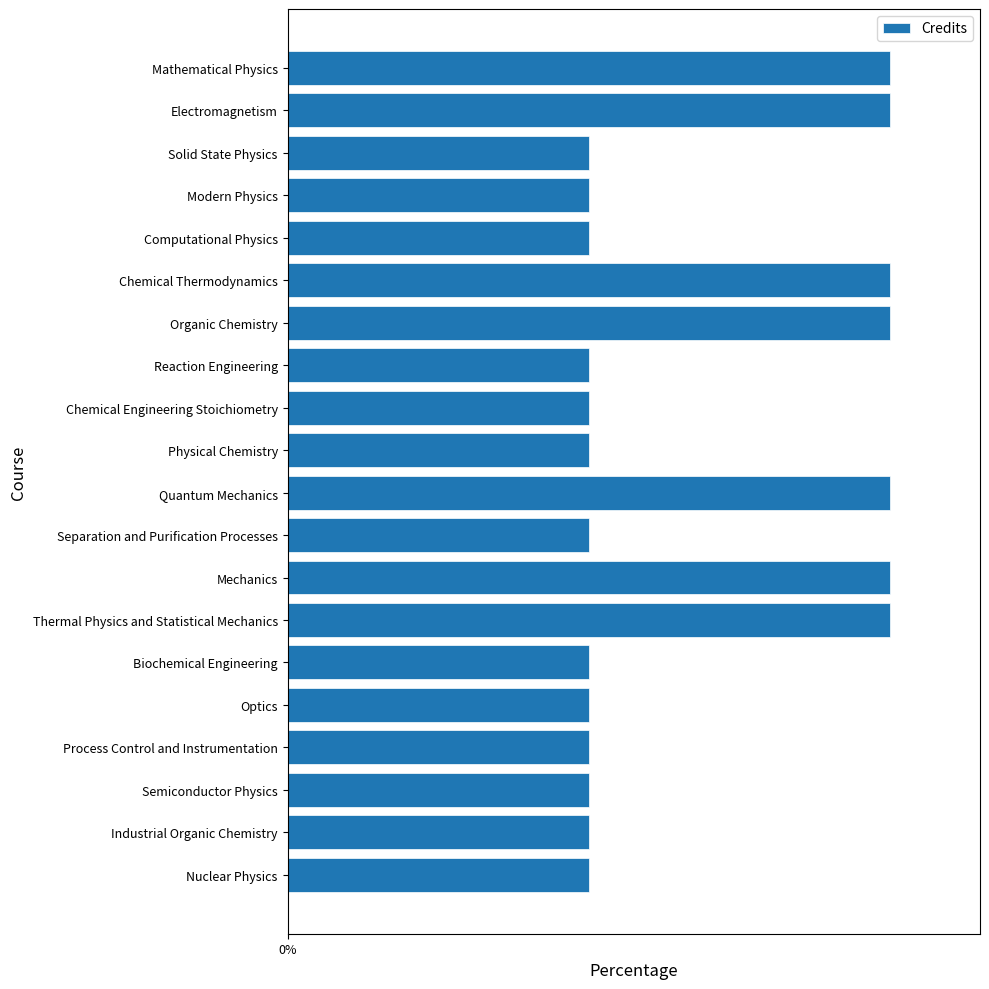

Are the bars horizontal?

Yes